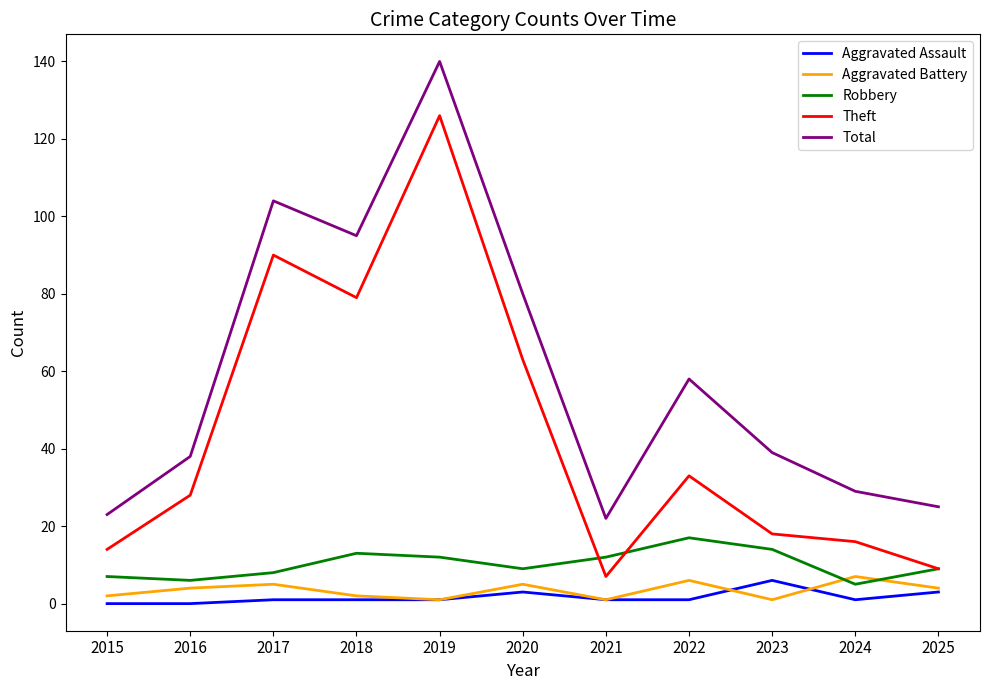

Between 2016 and 2020, which series saw the biggest shift?

Total